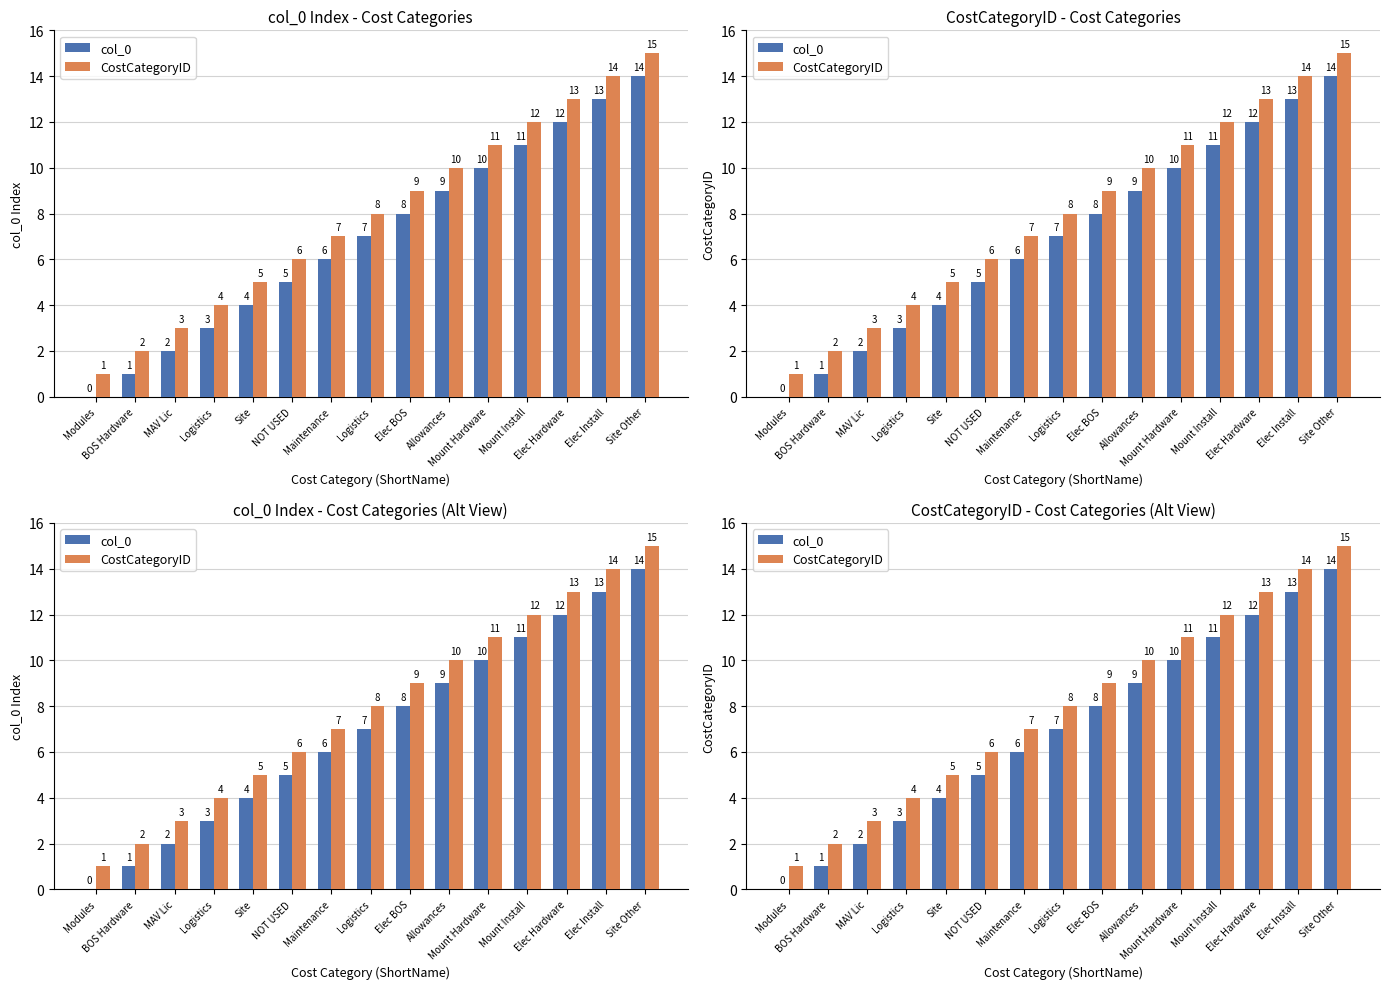

What is the sum of all col_0 values?

105